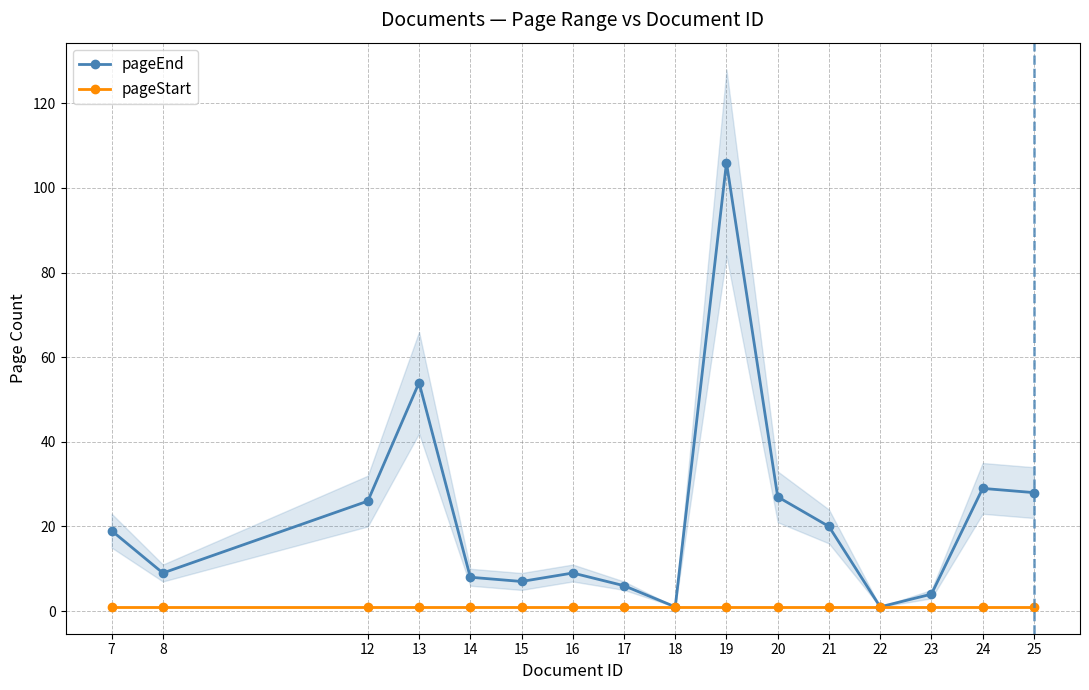

What is the total value across all series at 21?

21